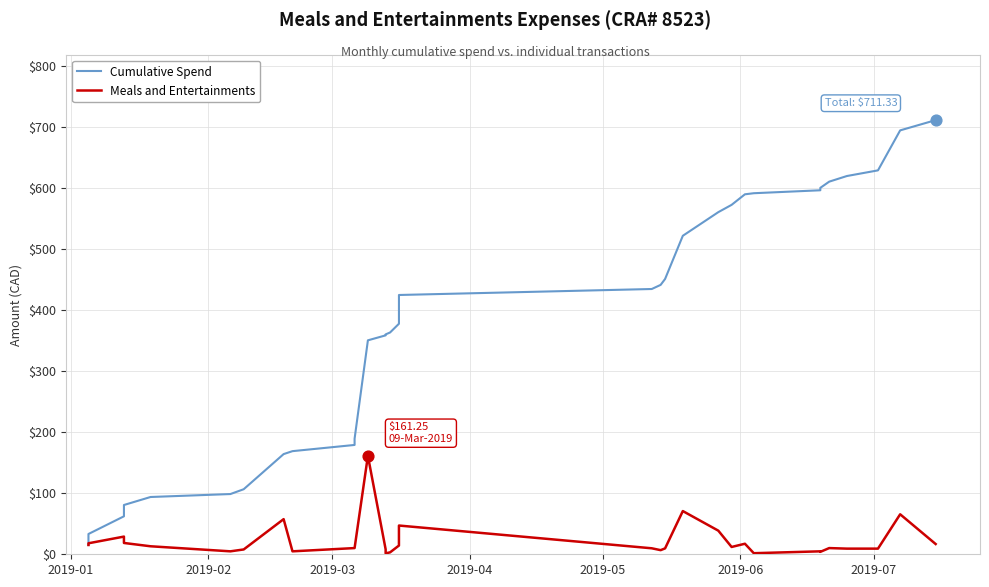

Is the value of Cumulative Spend at 17 greater than the value of Meals and Entertainments at 2019-07?

Yes